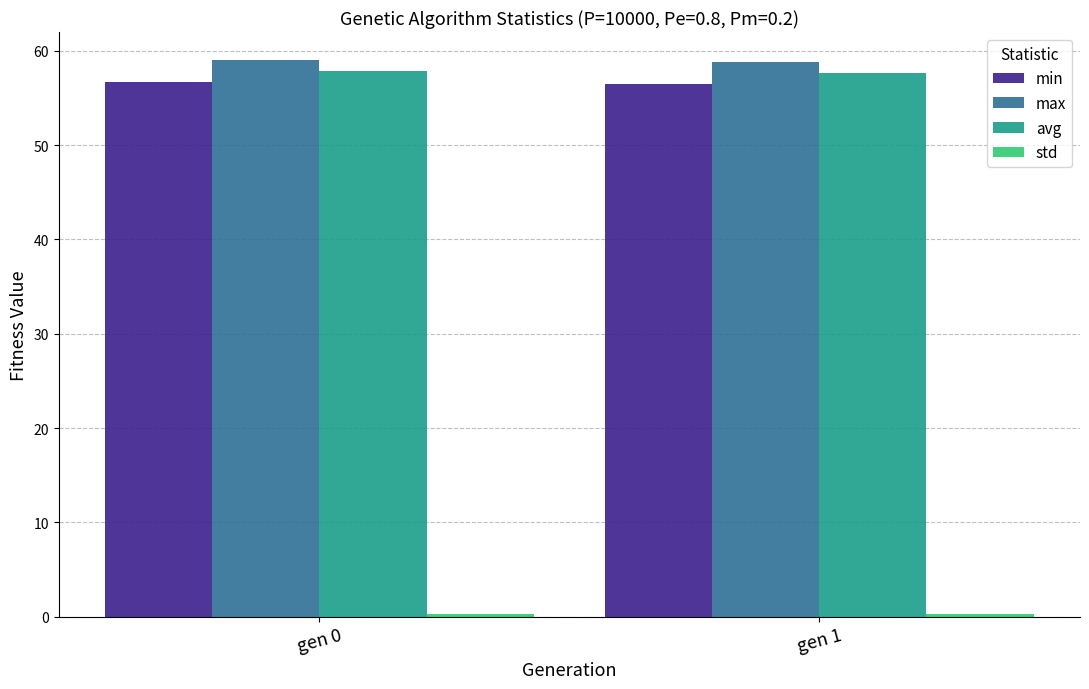

The max series shows 59.0 at gen 0. True or false?

True